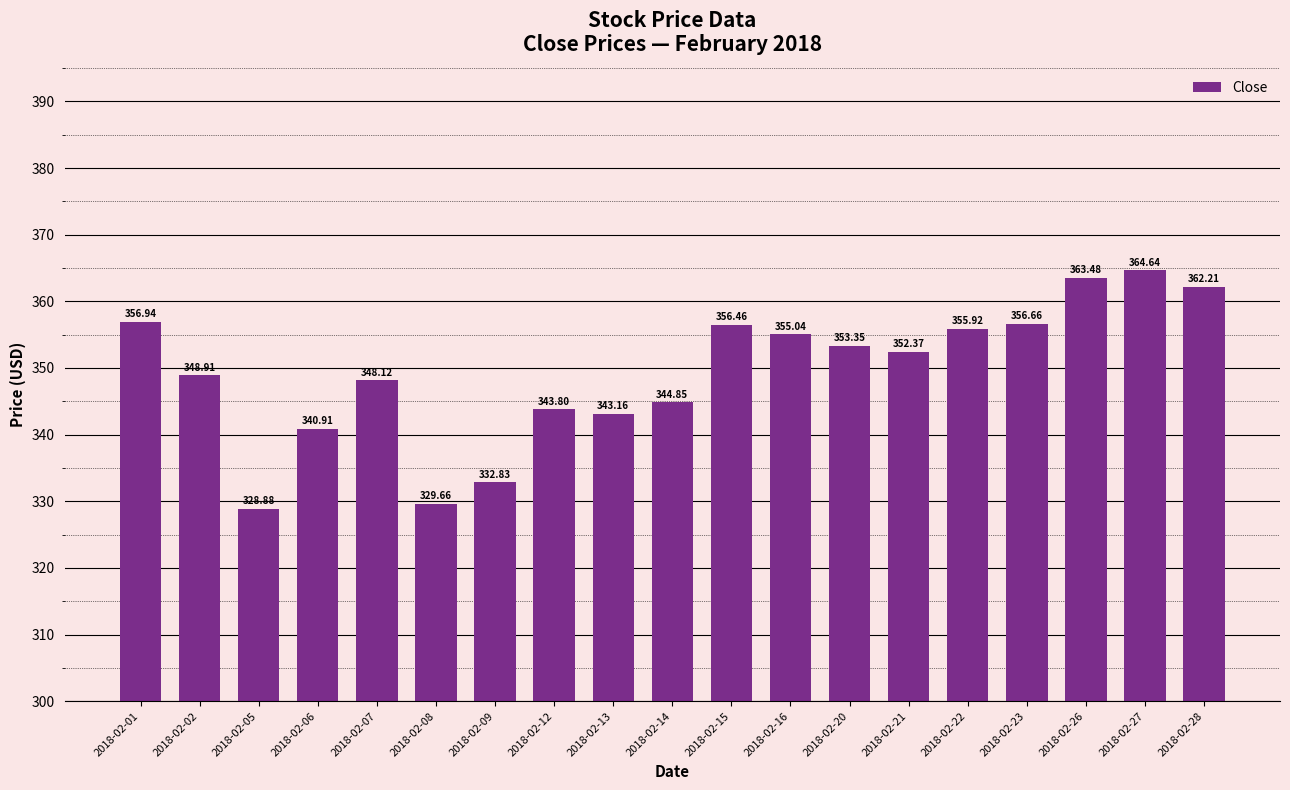

What is the average value?

349.4